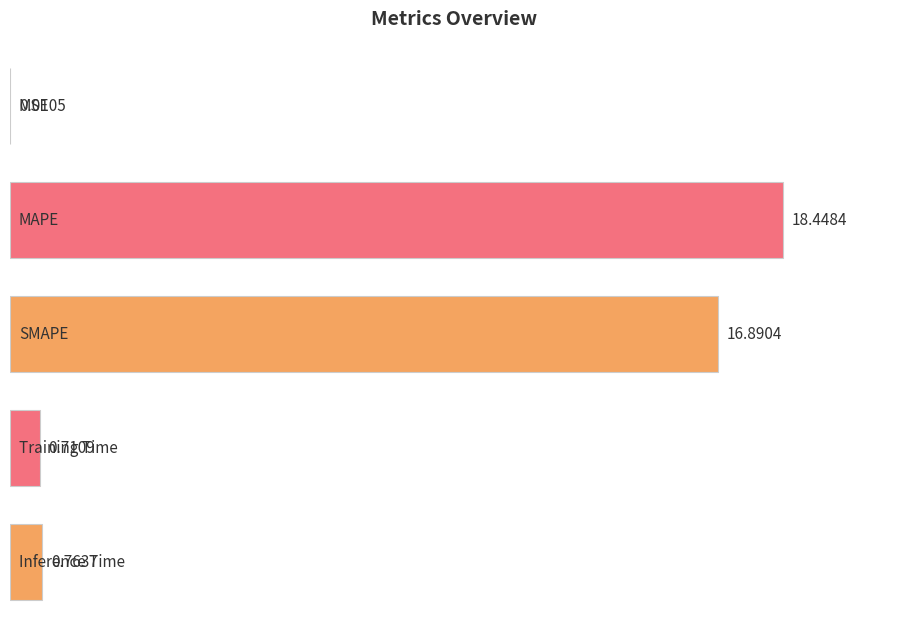

What is the sum of the values at MSE and Training Time?

0.7